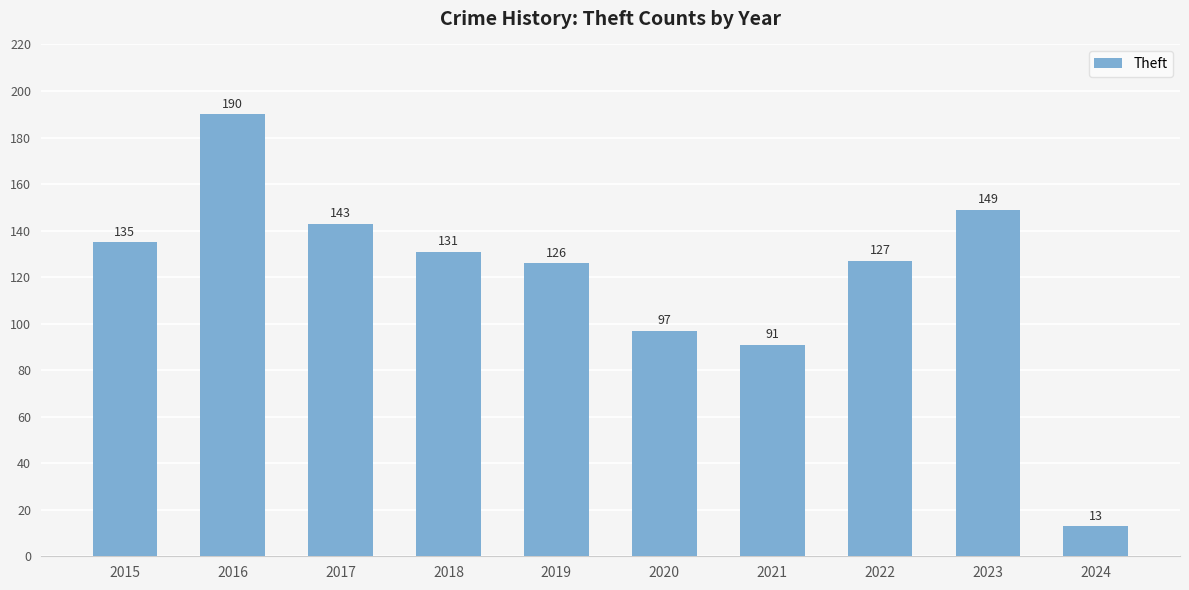

Approximately how many times larger is the value at 2017 compared to 2016?

0.8